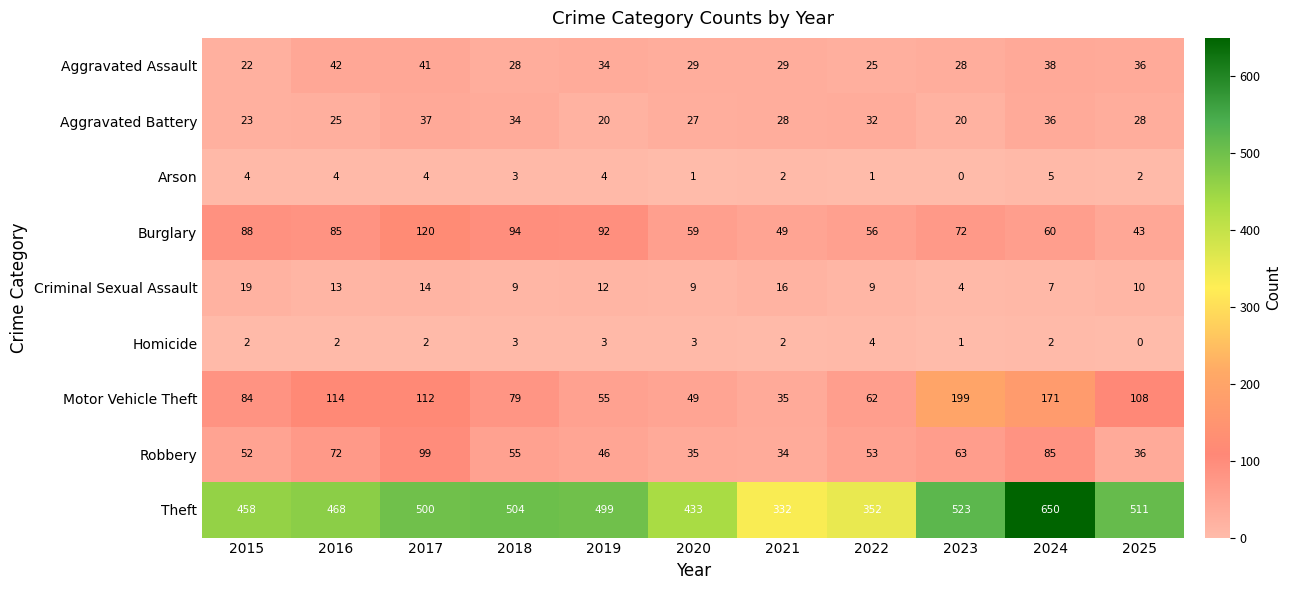

Rank the series by their maximum value, from highest to lowest.

Theft, Motor Vehicle Theft, Burglary, Robbery, Aggravated Assault, Aggravated Battery, Criminal Sexual Assault, Arson, Homicide